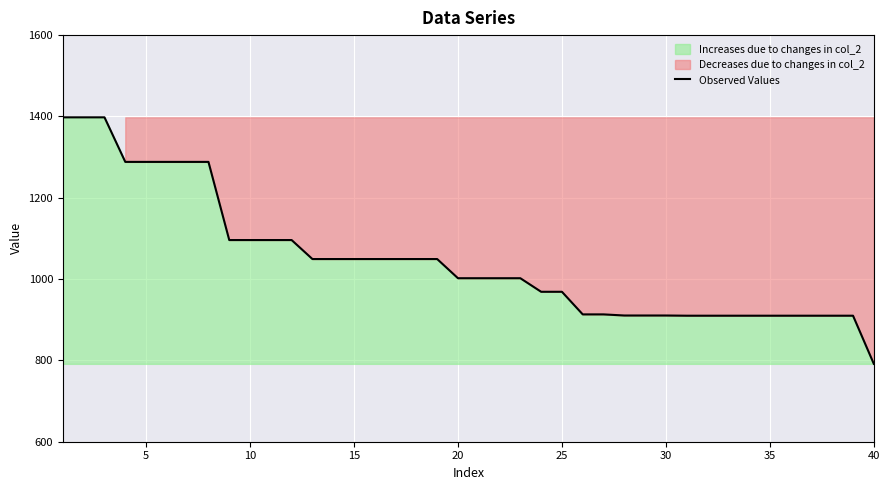

What is the maximum value for Observed Values?

1397.8